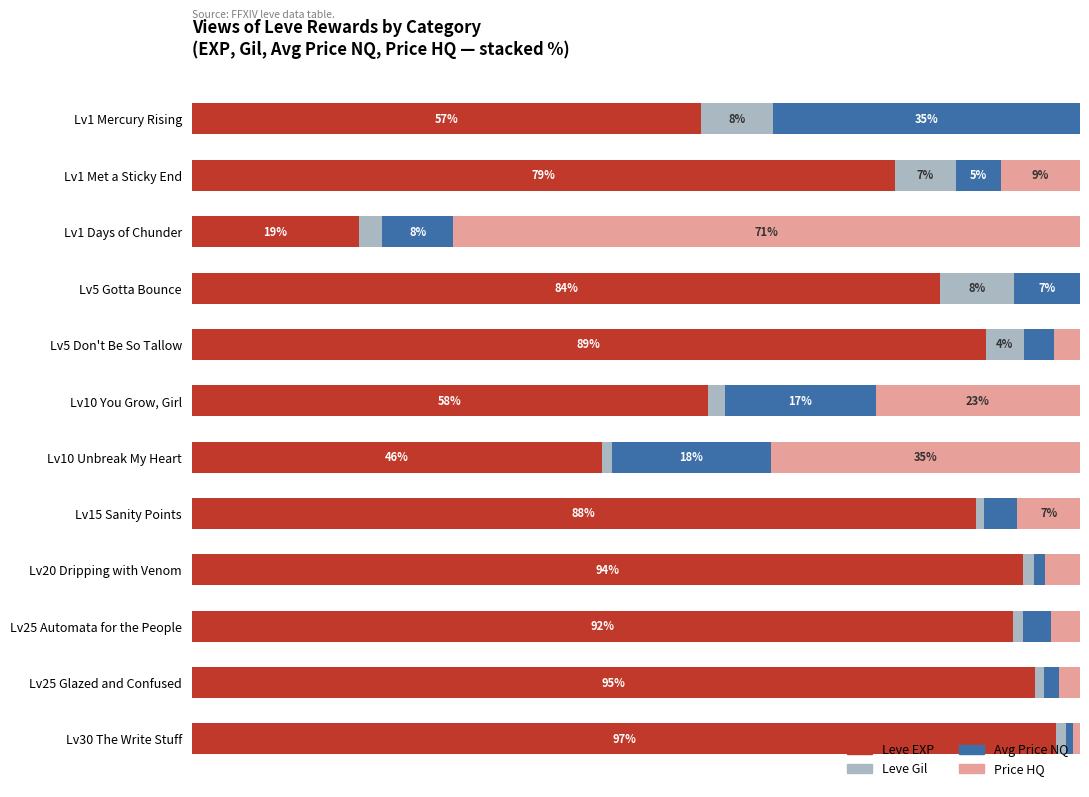

Which category has the highest value in the Leve EXP series?

Lv30 The Write Stuff